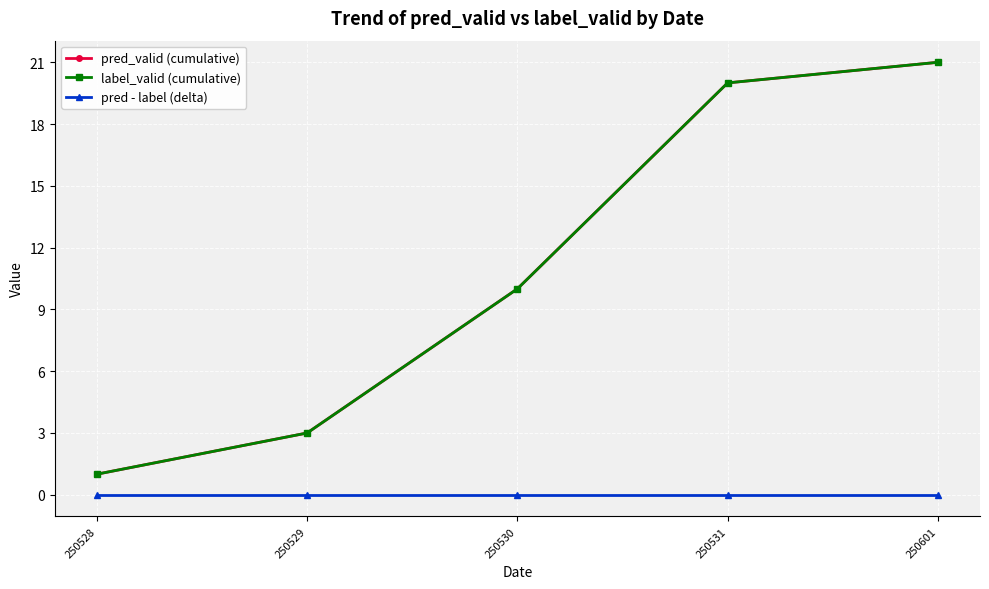

Count the number of data series in this chart.

3